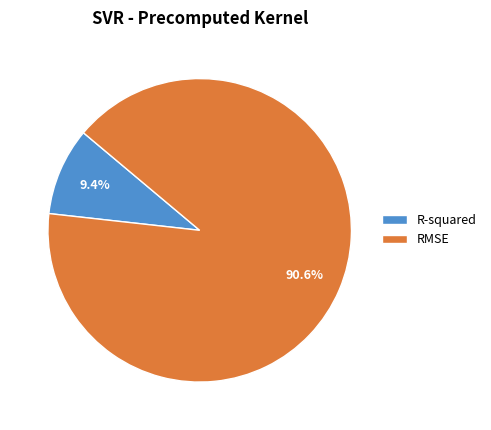

The R-squared slice represents 9% of the pie. True or false?

True